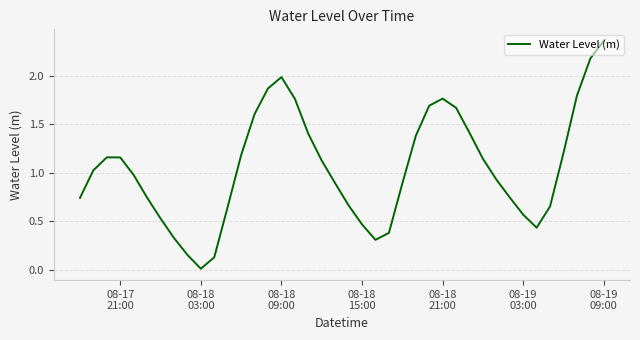

What is the difference between the maximum and minimum values?

2.3